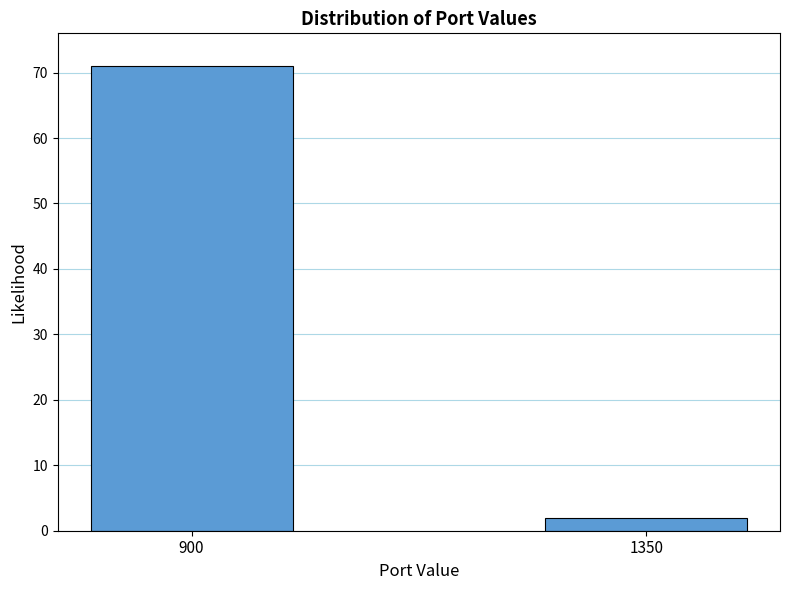

Reading left to right, extract all data points from this chart.

71	2